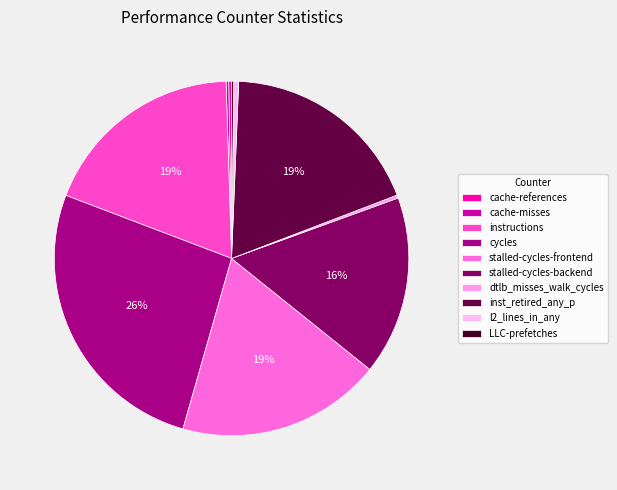

Is it true that cache-misses is 0% of the pie?

True